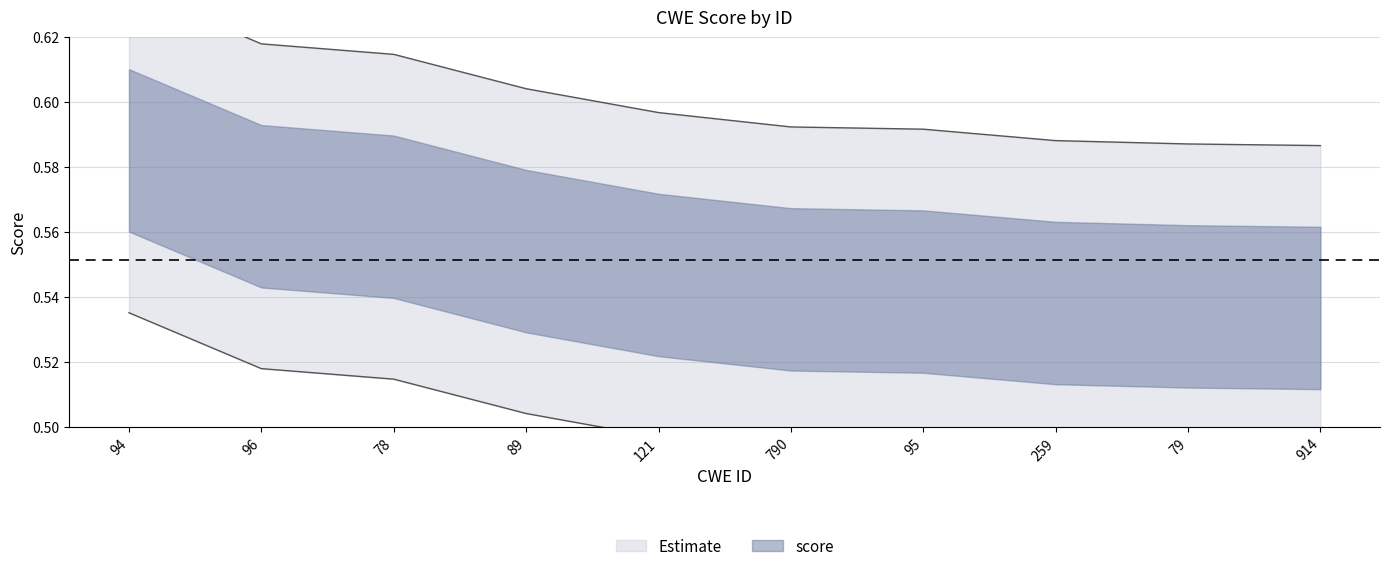

Count the number of categories in the chart.

10